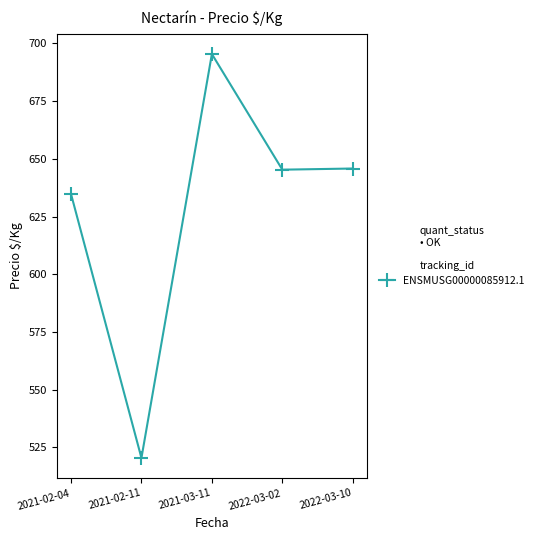

At which category does the chart reach its minimum across all series?

2021-02-11